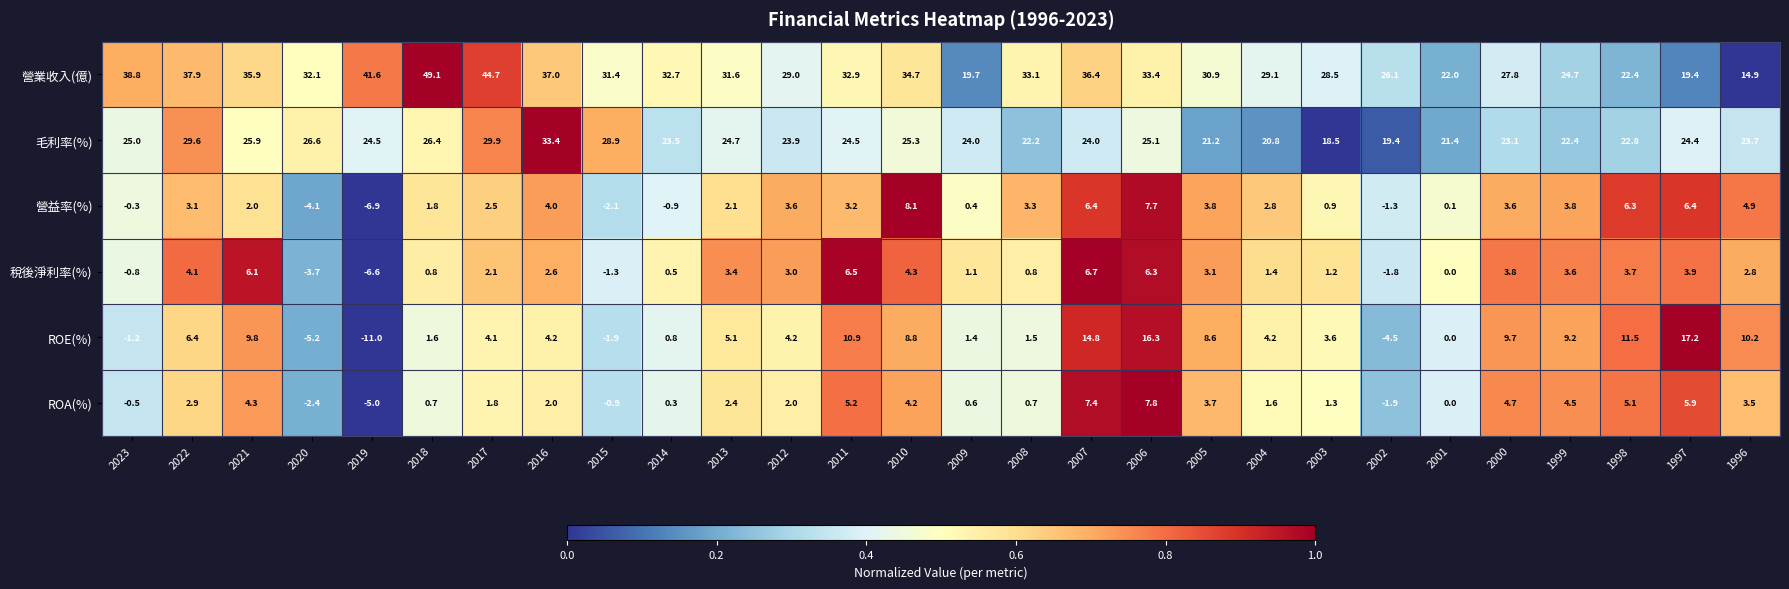

What is the difference between the highest and lowest values at 2012?

27.0